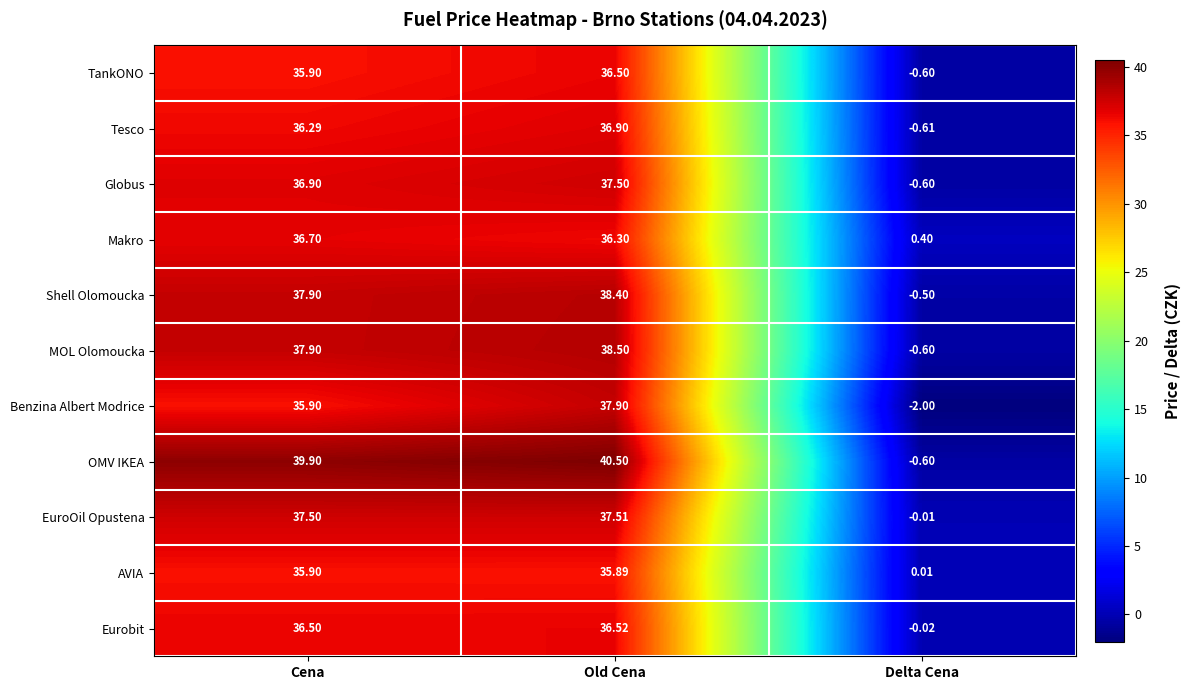

Which series has the widest spread of values?

OMV IKEA